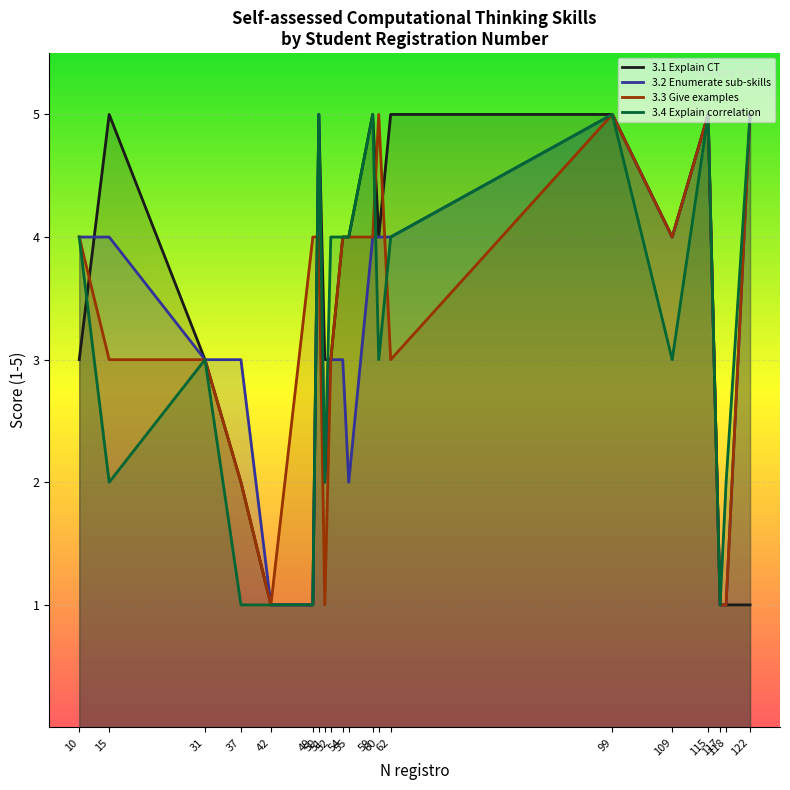

What is the value of the 3.2 Enumerate sub-skills point at the 10th from the left?

3